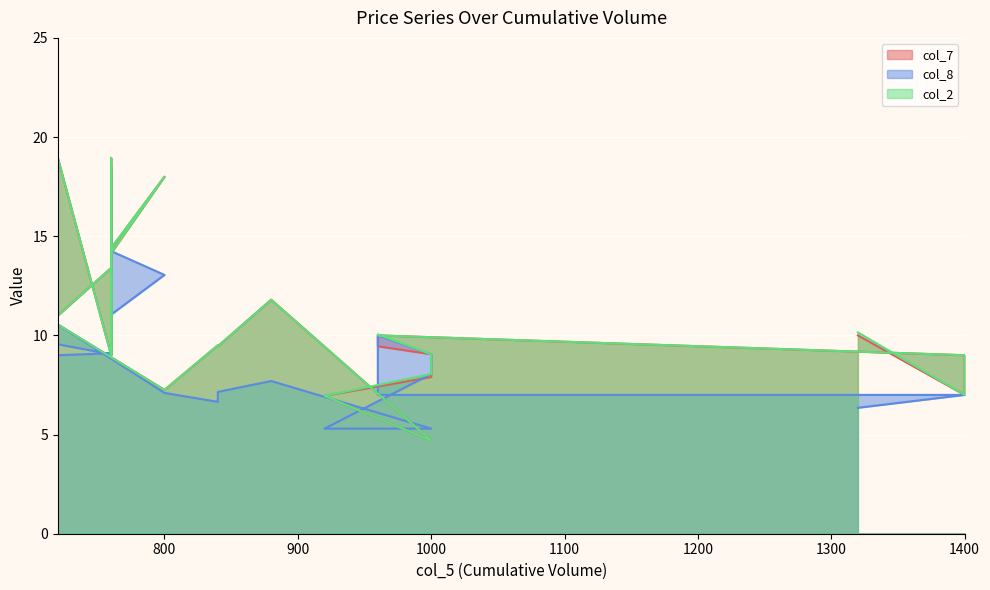

What is the sum of all col_2 values?

322.9